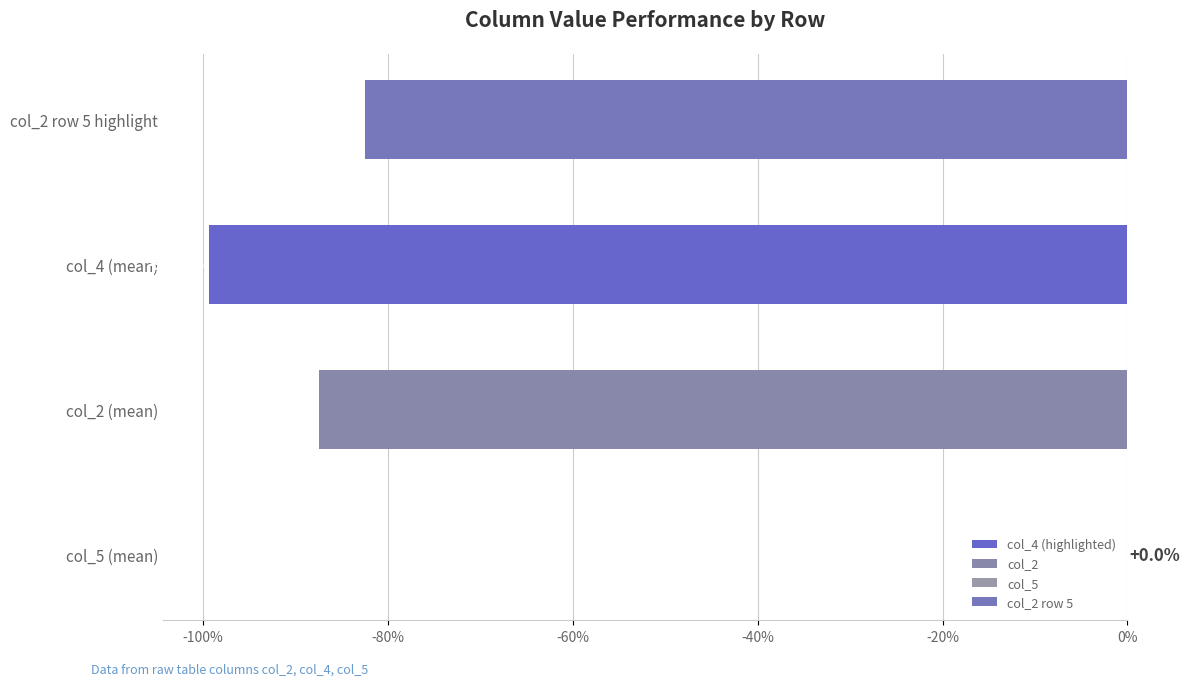

What is the average value?

-67.3